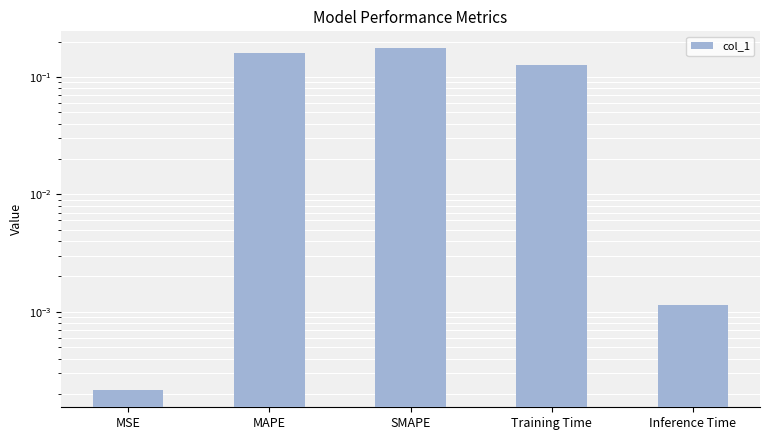

Is it true that the value at MSE is 0.0?

False